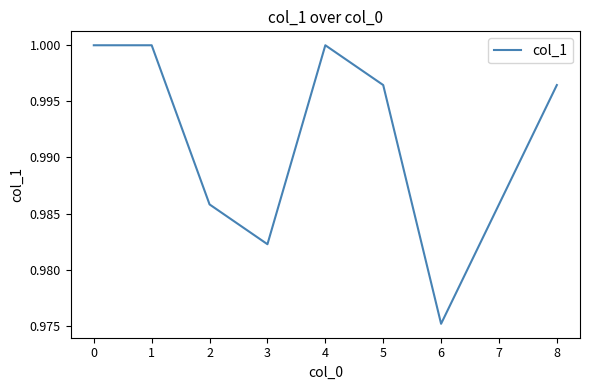

Which category has the lowest value across all series?

6